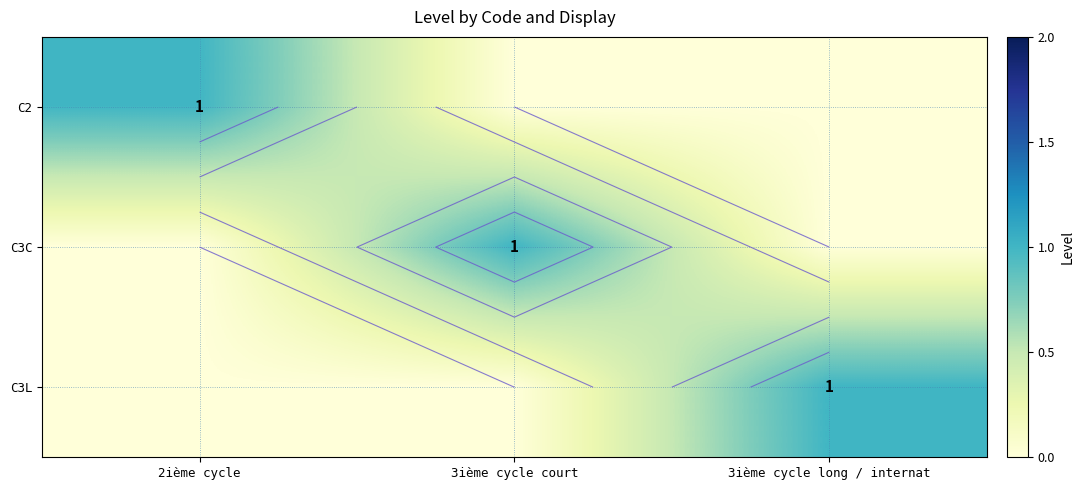

How many C3L values are between 0 and 1?

3